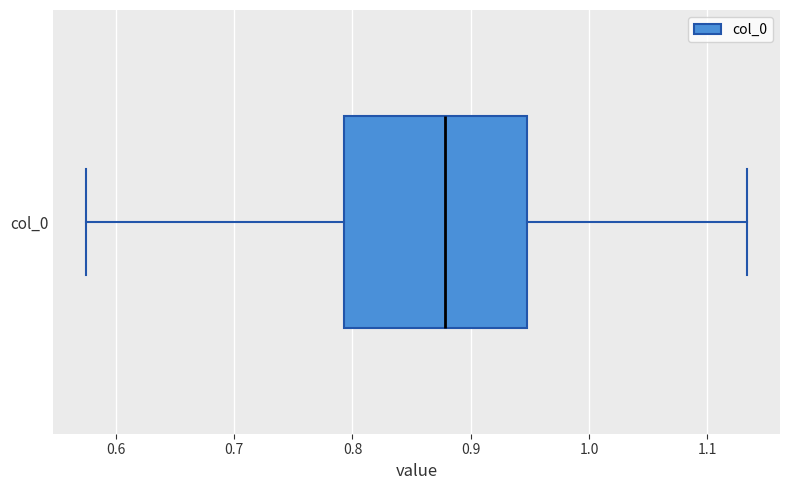

Where does the left whisker of the box for col_0 end on the x-axis? The values are not printed on the chart, so give them approximately, as read against the axis.

0.57